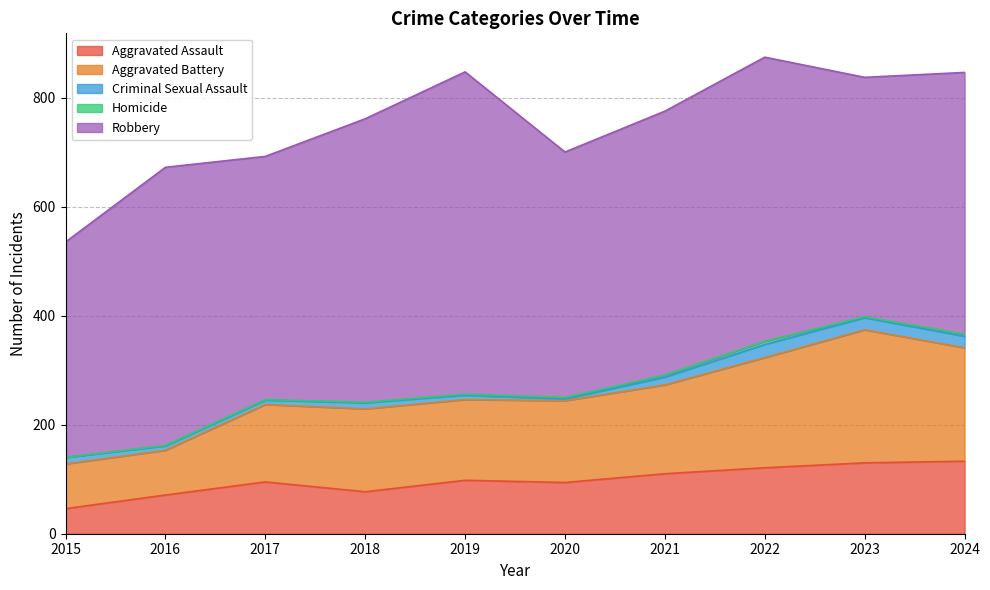

At 2021, list the series in order from smallest to largest.

Homicide, Criminal Sexual Assault, Aggravated Assault, Aggravated Battery, Robbery